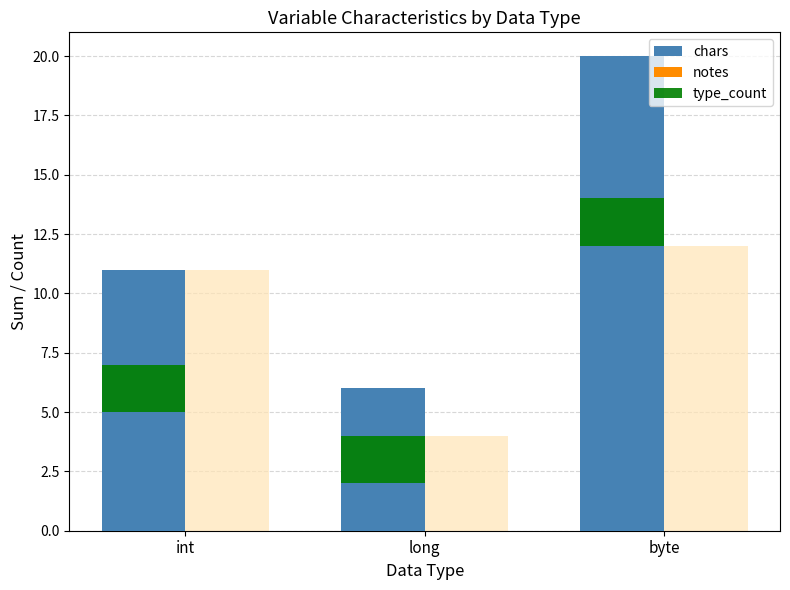

Which category has the lowest value in the type_count series?

int